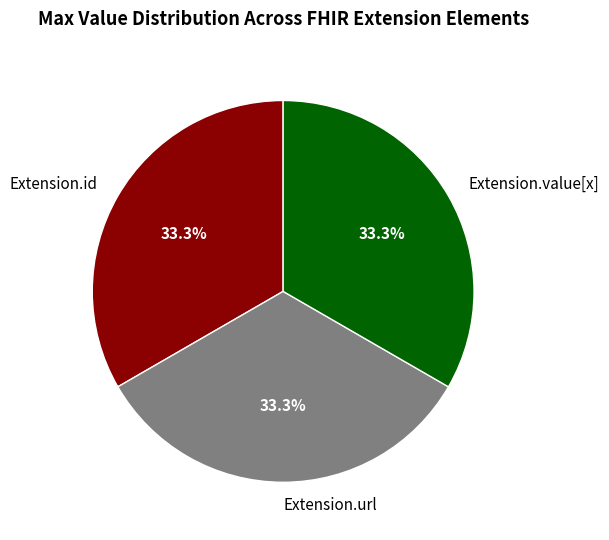

Count the number of slices in the pie.

3